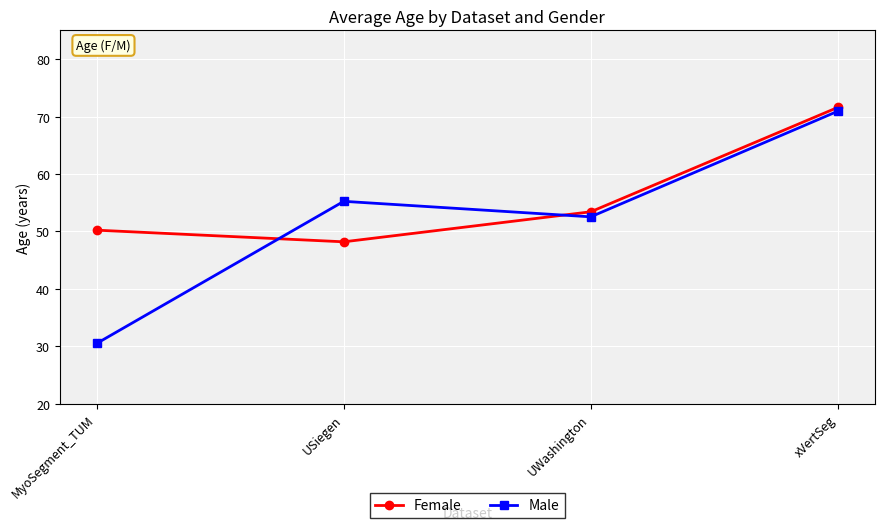

Rank the series by their maximum value, from lowest to highest.

Male, Female